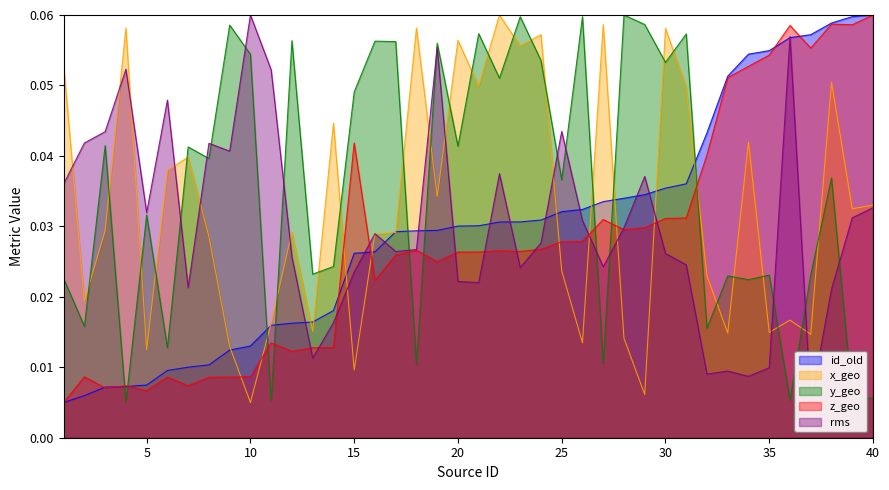

Which category has the highest value across all series?

40